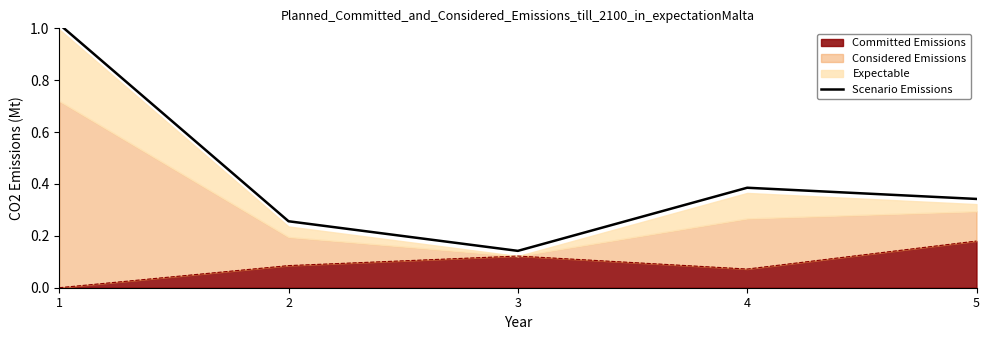

The value at 1 is 1.0. True or false?

True